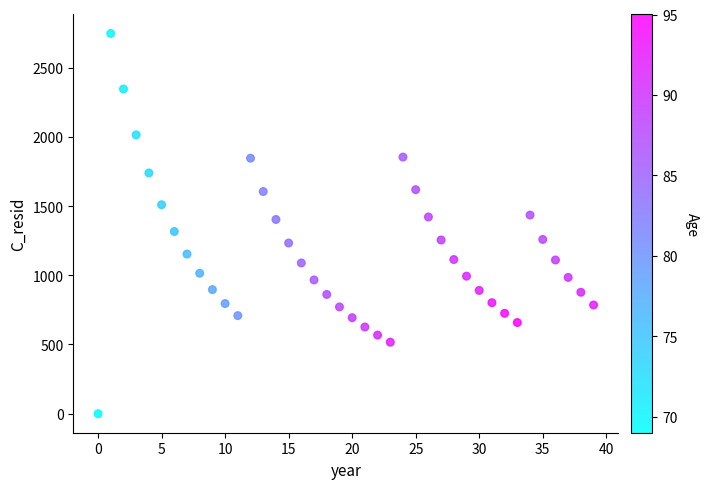

What is the range of Y values (max minus min)?

2746.1